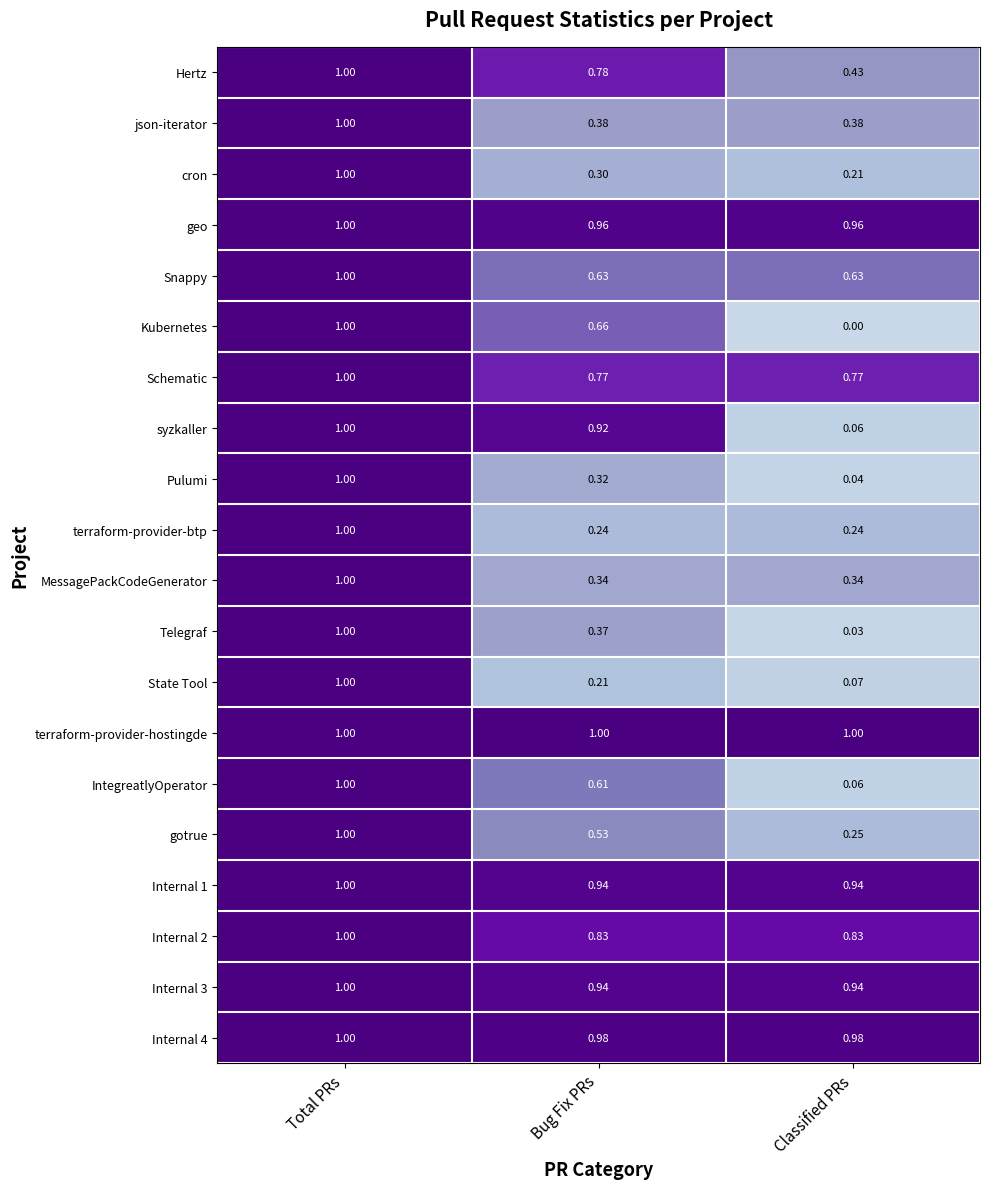

Which series has the largest total across all categories?

terraform-provider-hostingde